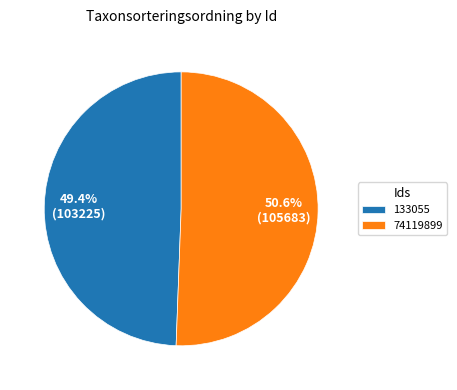

What is the ratio of the value at 133055 to the value at 74119899?

1.0